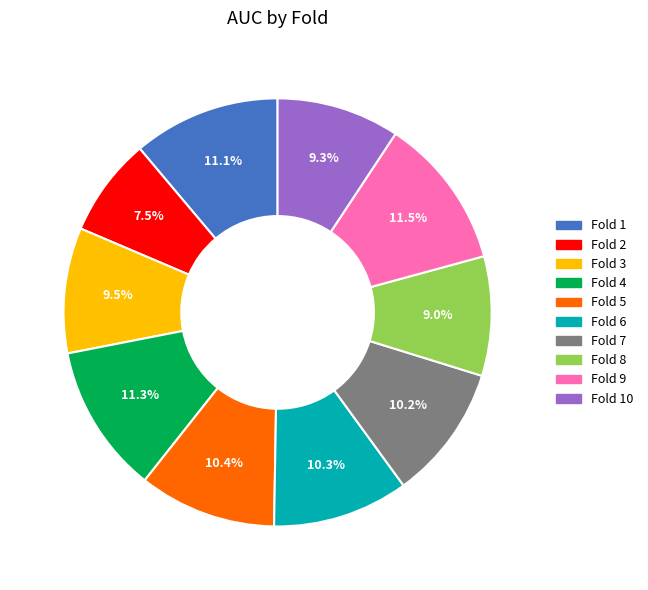

To the nearest percent, what portion does Fold 1 represent?

11%